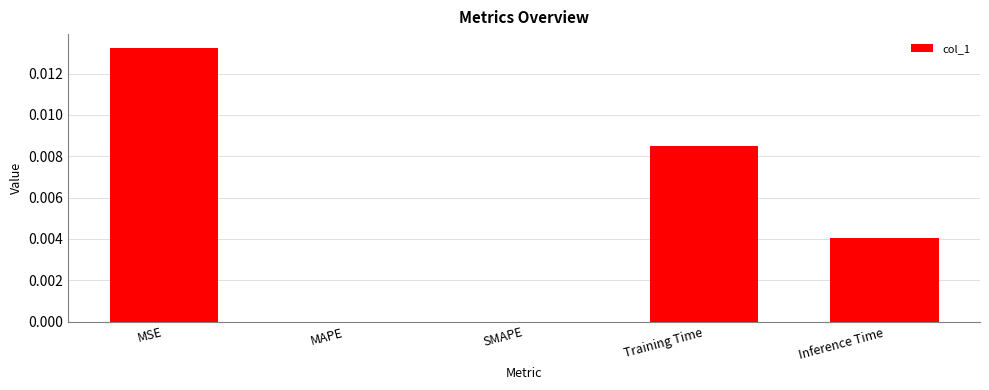

Is it true that the value at SMAPE is 0.0?

True